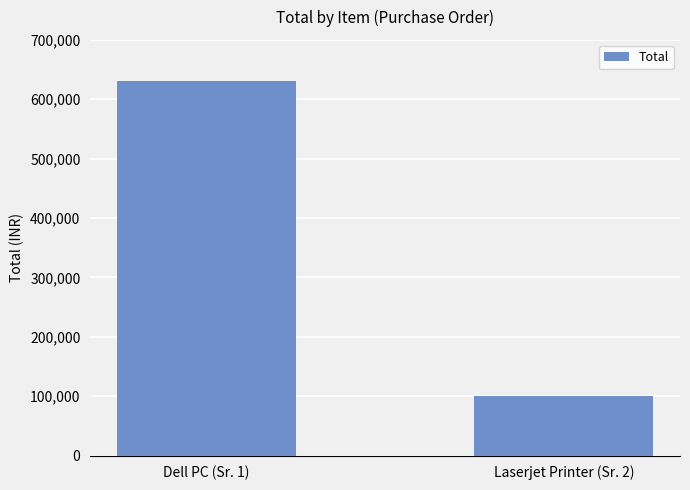

How many distinct data groups are displayed?

1